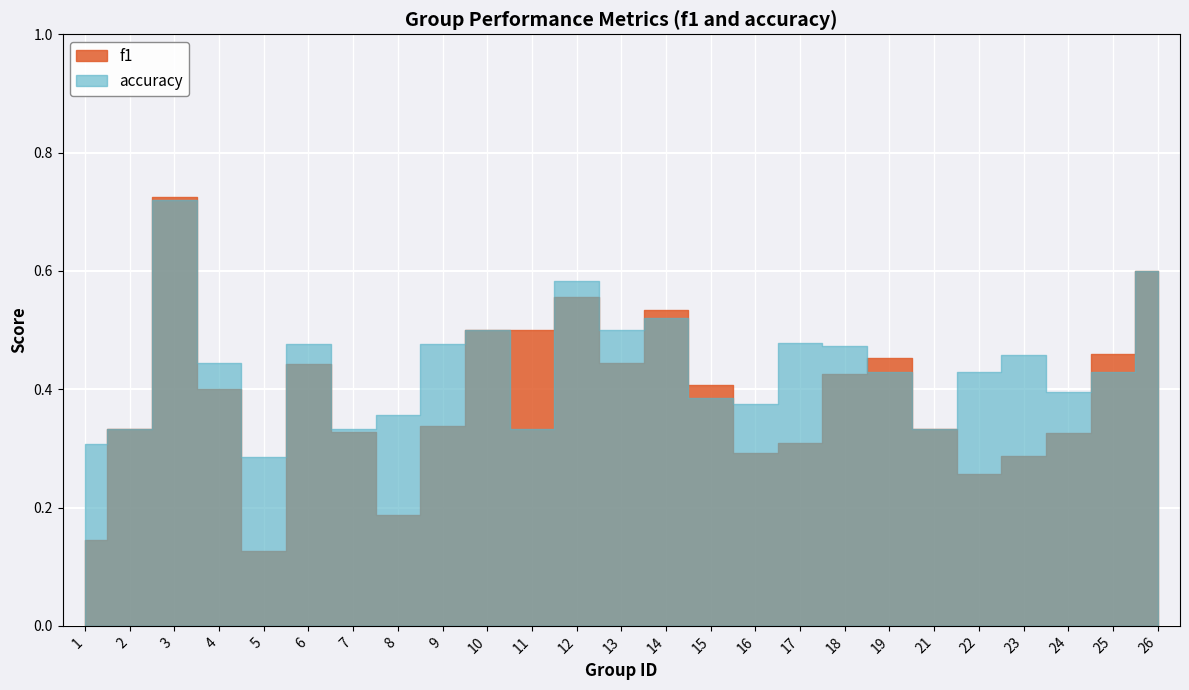

Which category has the highest value in the accuracy series?

3